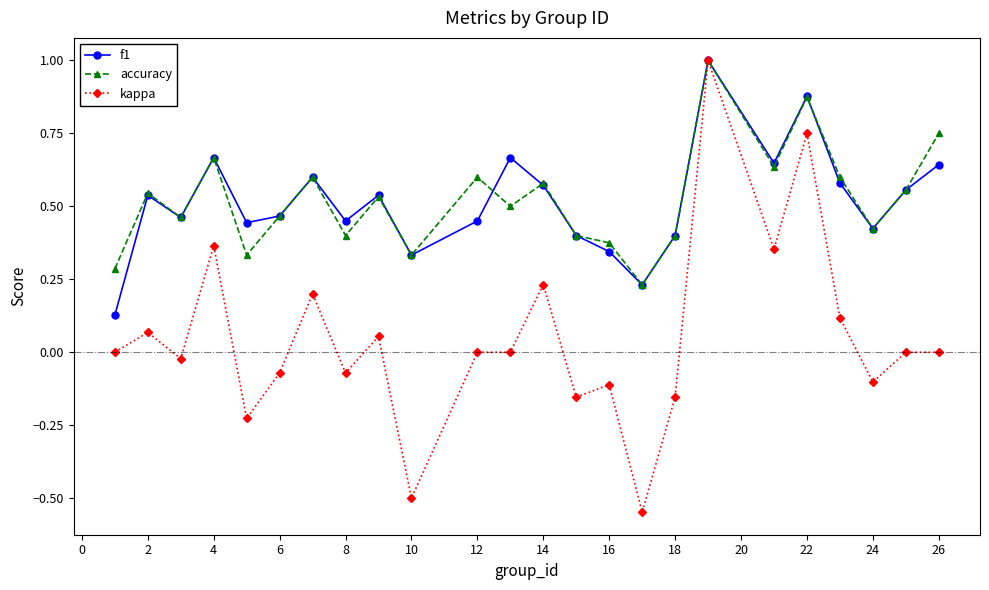

What is the maximum value shown in the chart?

1.0